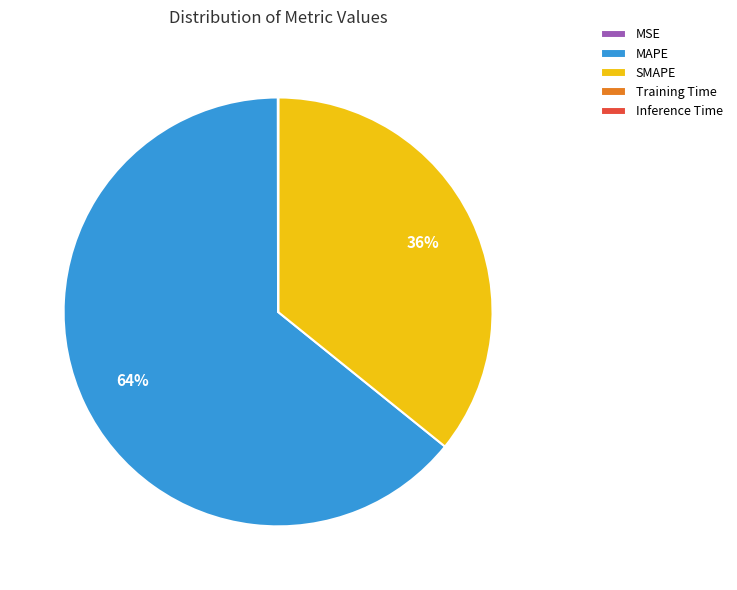

Is the sum of SMAPE and MAPE greater than half?

Yes